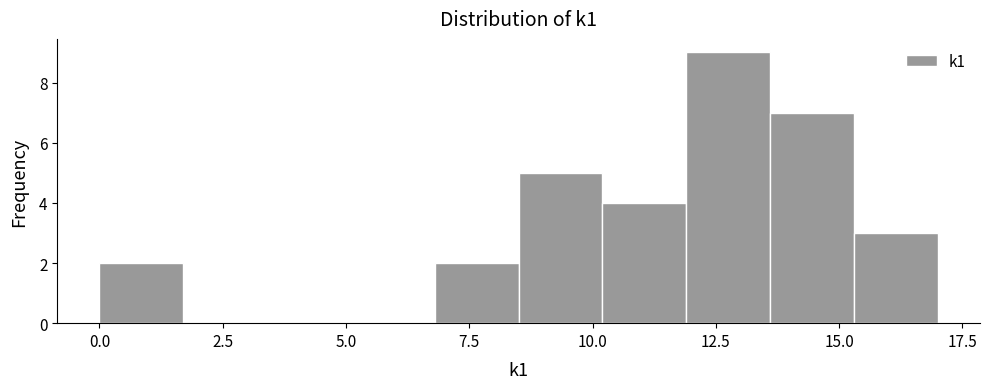

Around what value on the x-axis is the tallest bar? Give the approximate position of its centre, as read against the axis.

13.0